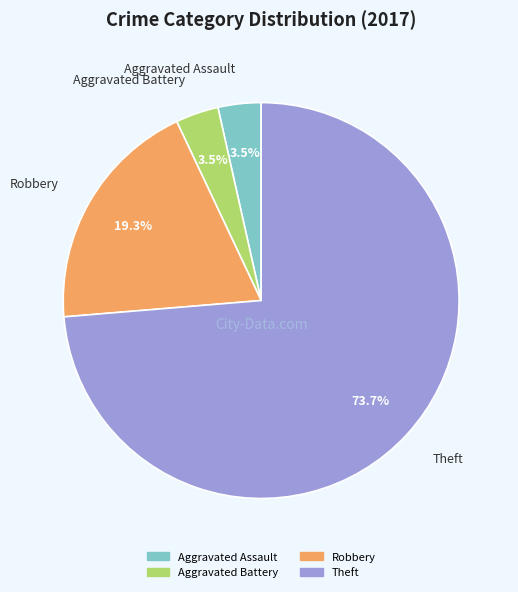

Combined, do Theft and Aggravated Battery account for over 50%?

Yes